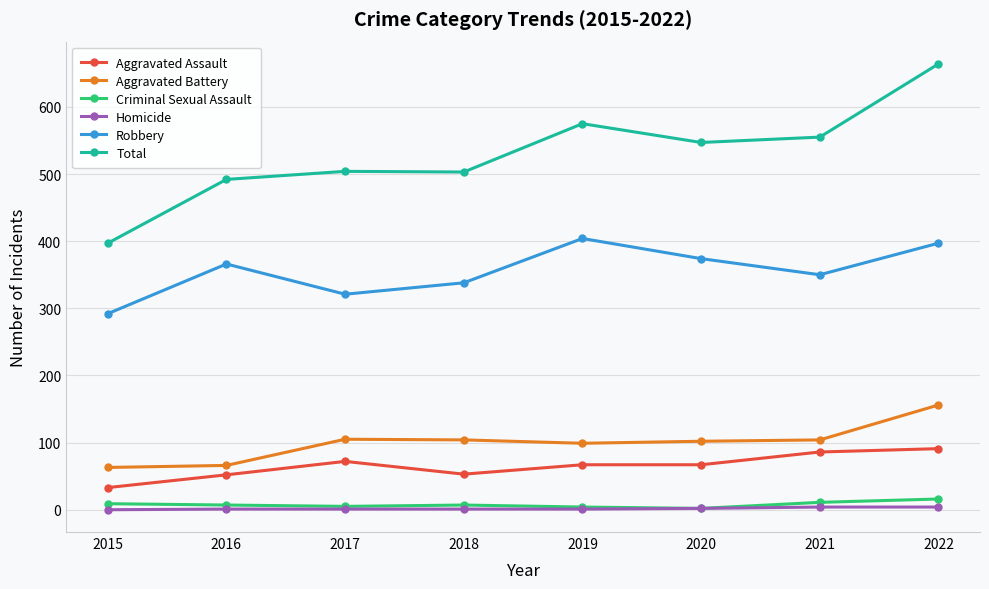

What is the difference between the Aggravated Battery values at 2018 and 2022?

52